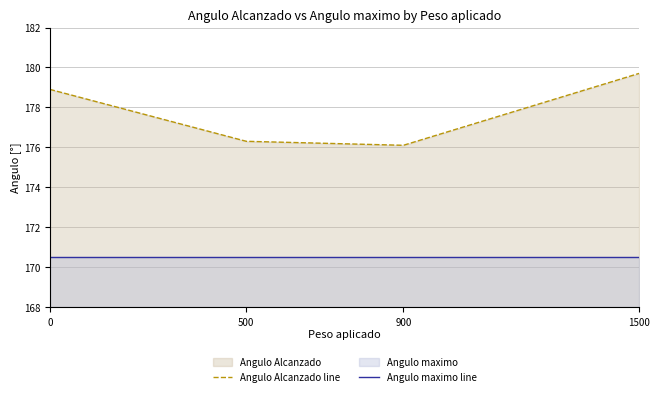

True or false: Angulo Alcanzado line has a value of 91.0 at 500.

False